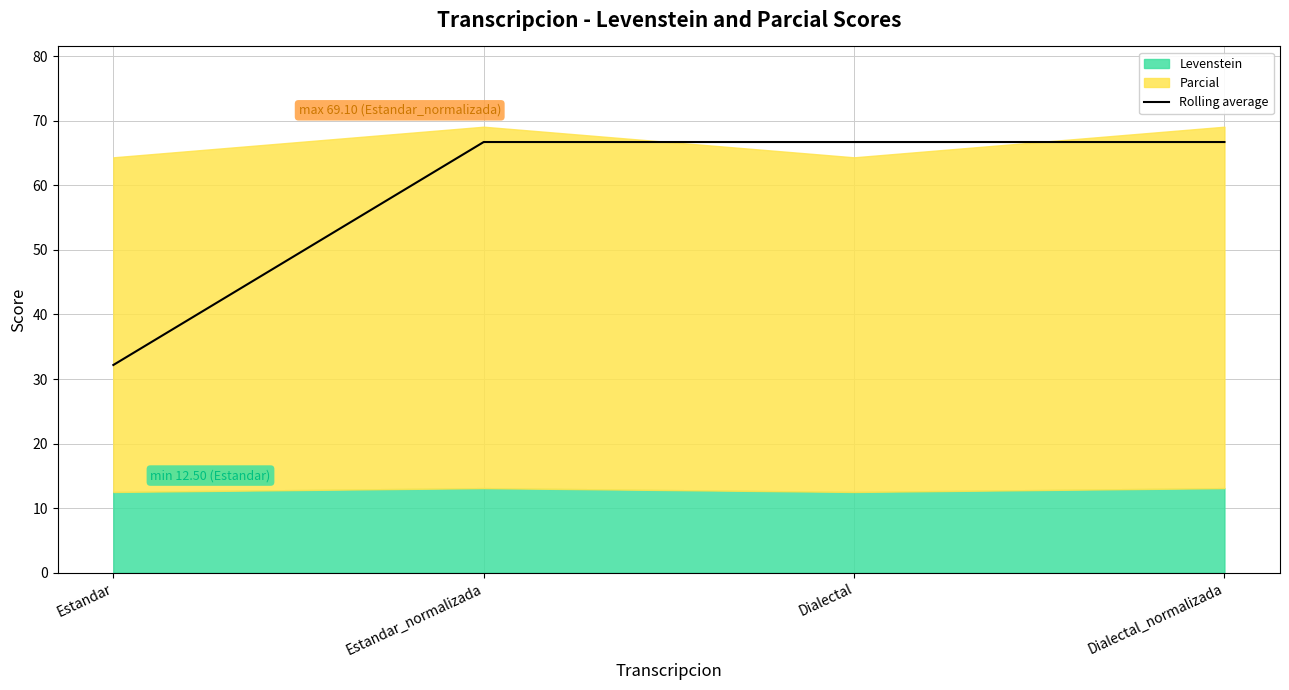

Rank the categories by value from highest to lowest.

Estandar_normalizada, Dialectal, Dialectal_normalizada, Estandar